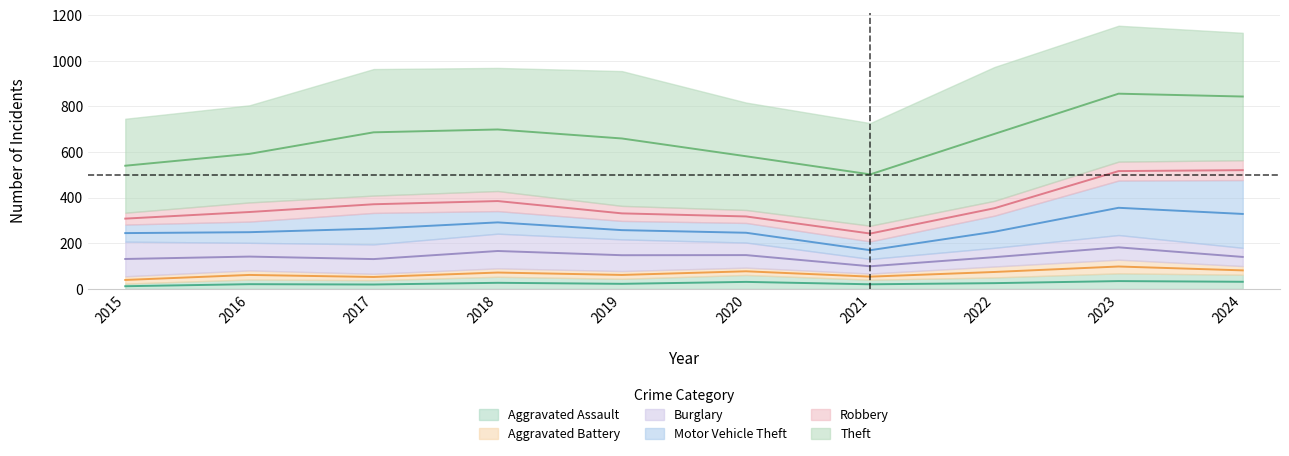

The value of Burglary at 2019 is 139. True or false?

True